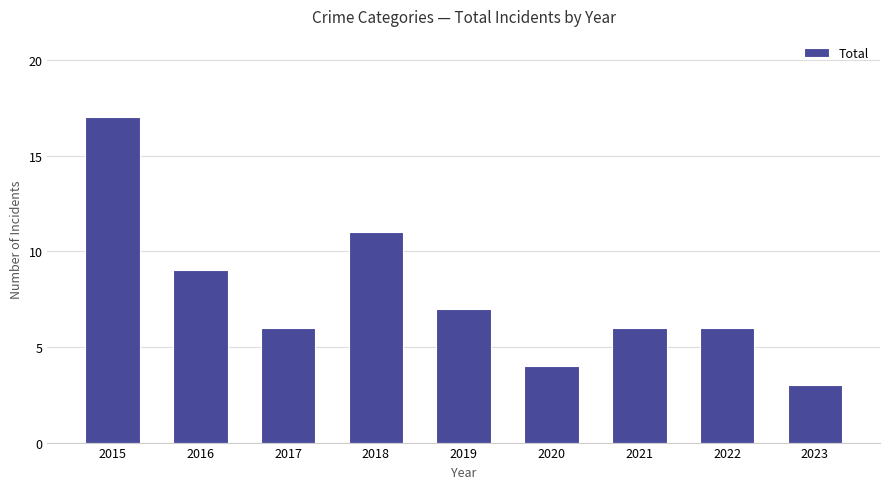

How many categories are shown in the chart?

9